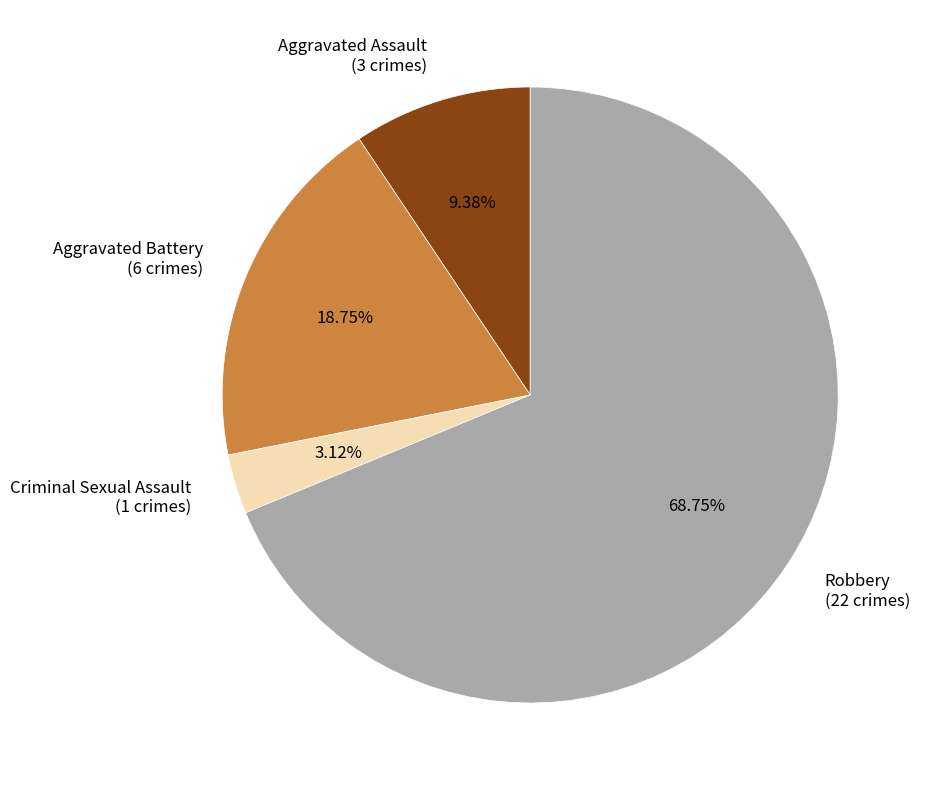

What percentage is the Aggravated Assault slice, to the nearest percent?

9%